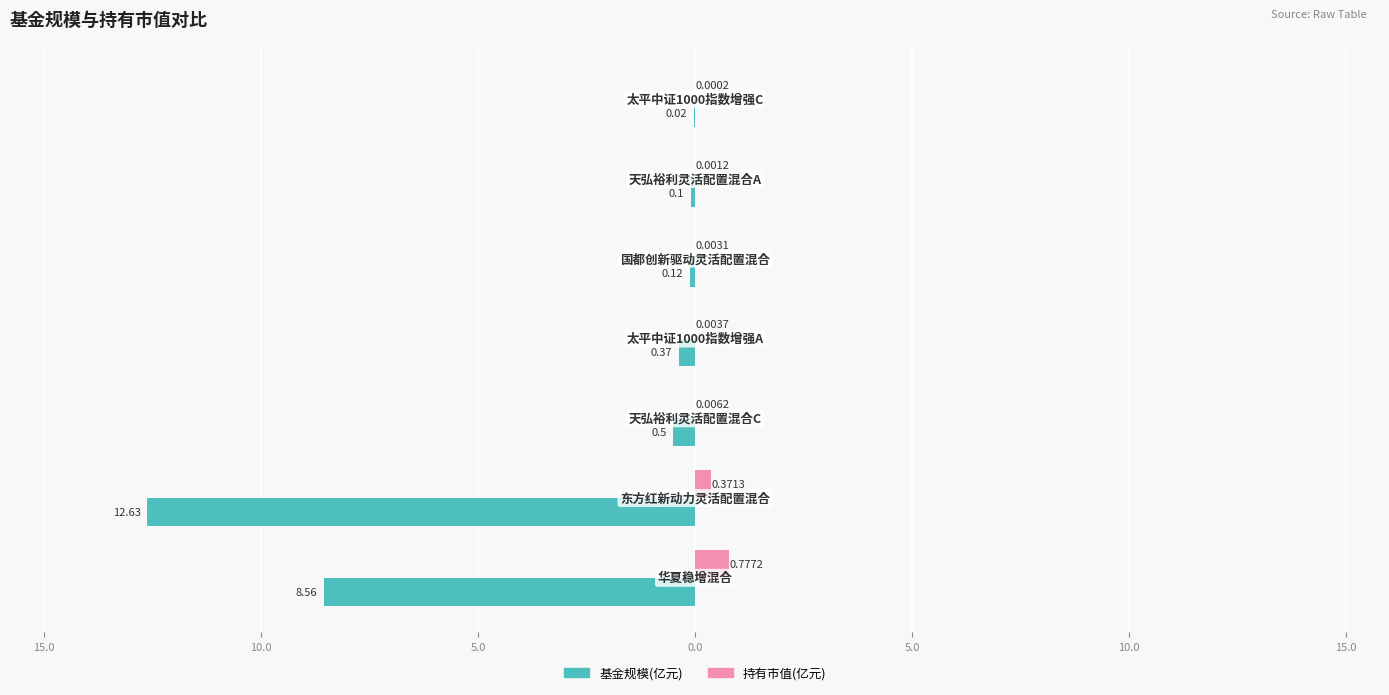

What are all the series names shown in the legend?

基金规模(亿元), 持有市值(亿元)